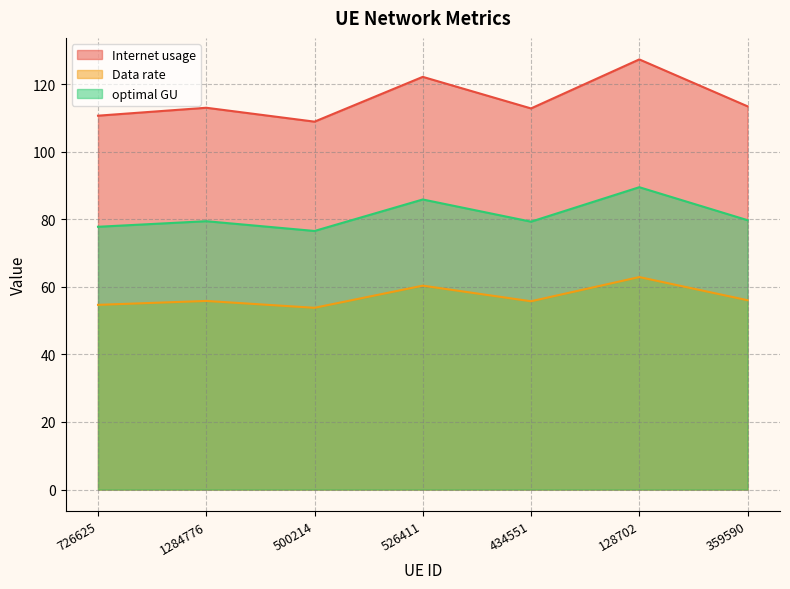

The Data rate series shows 177.6 at 726625. True or false?

False